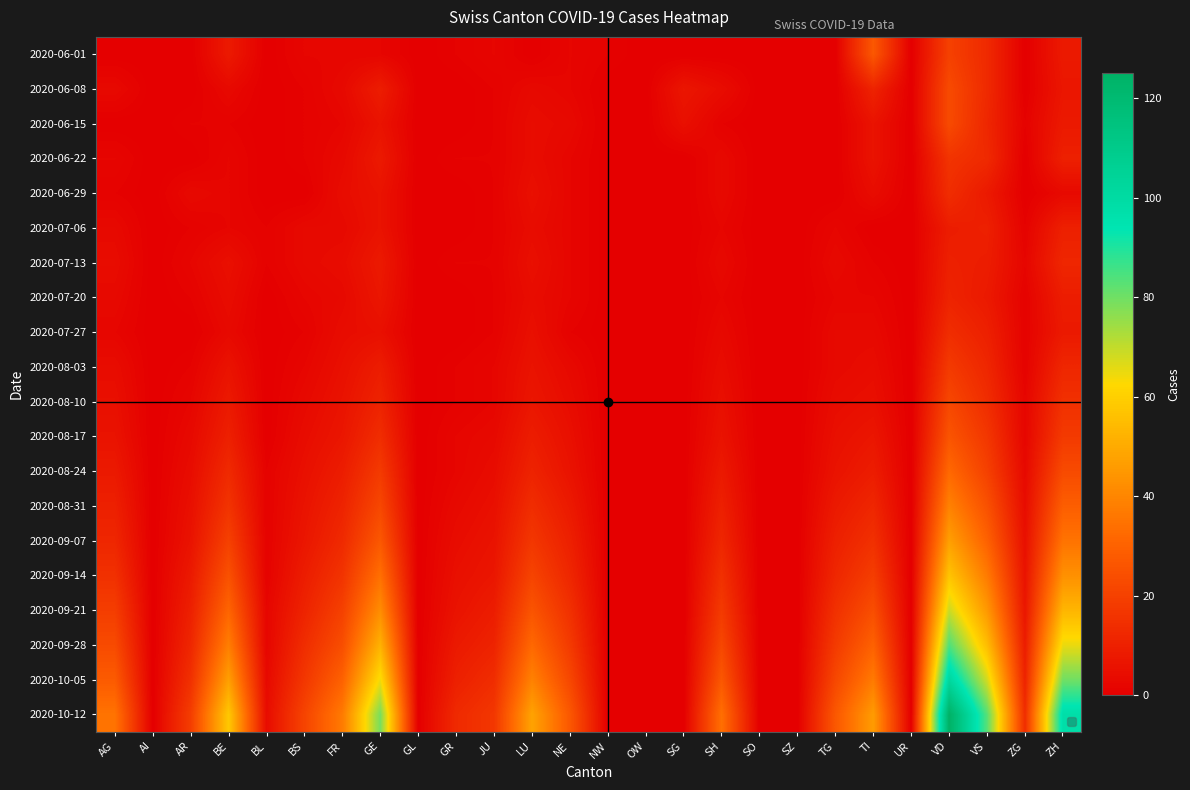

What is the greatest value displayed?

125